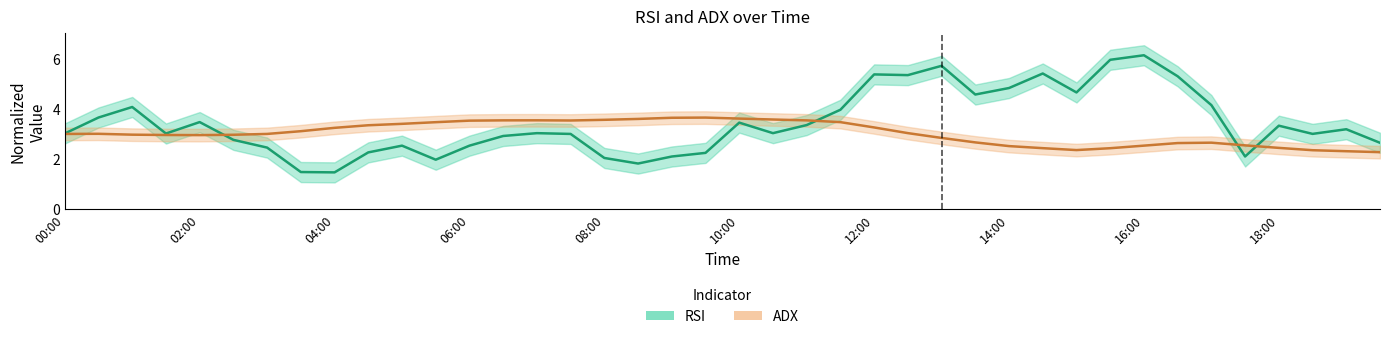

At 2024-11-01 06:30:00, list the series in order from smallest to largest.

rsi, adx